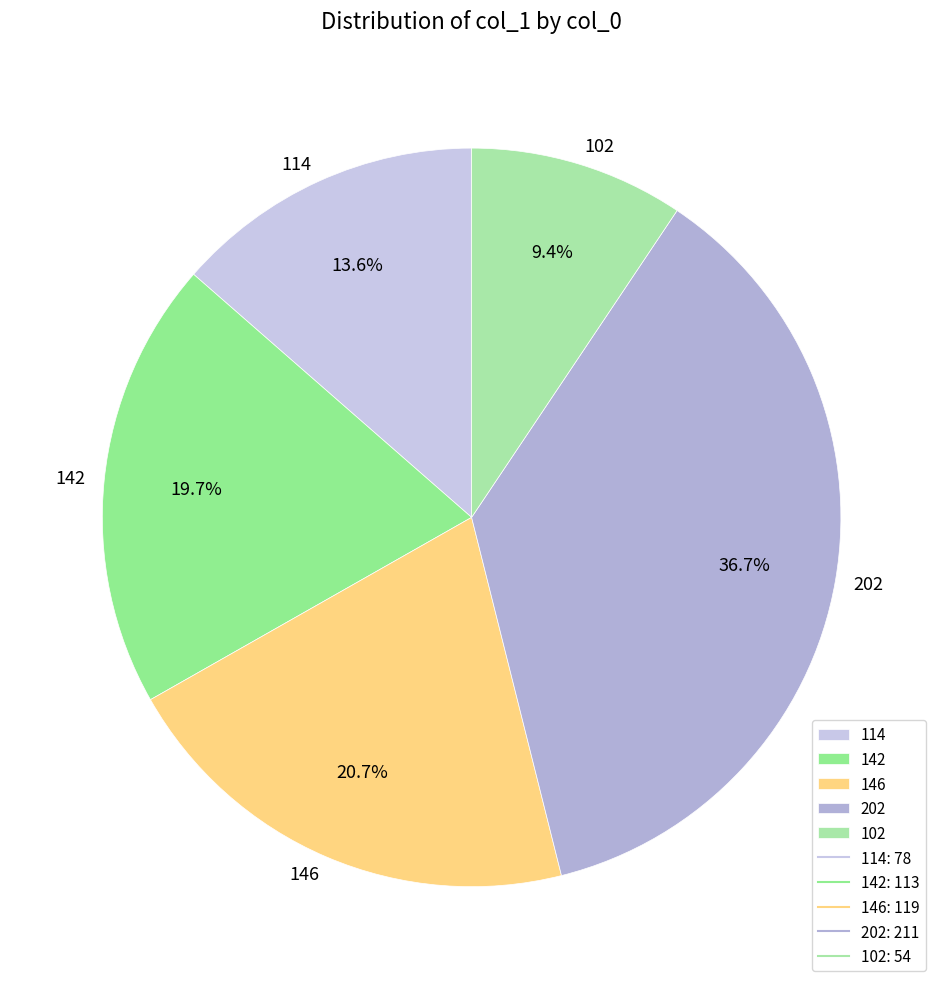

What is the smallest slice in the pie chart?

102